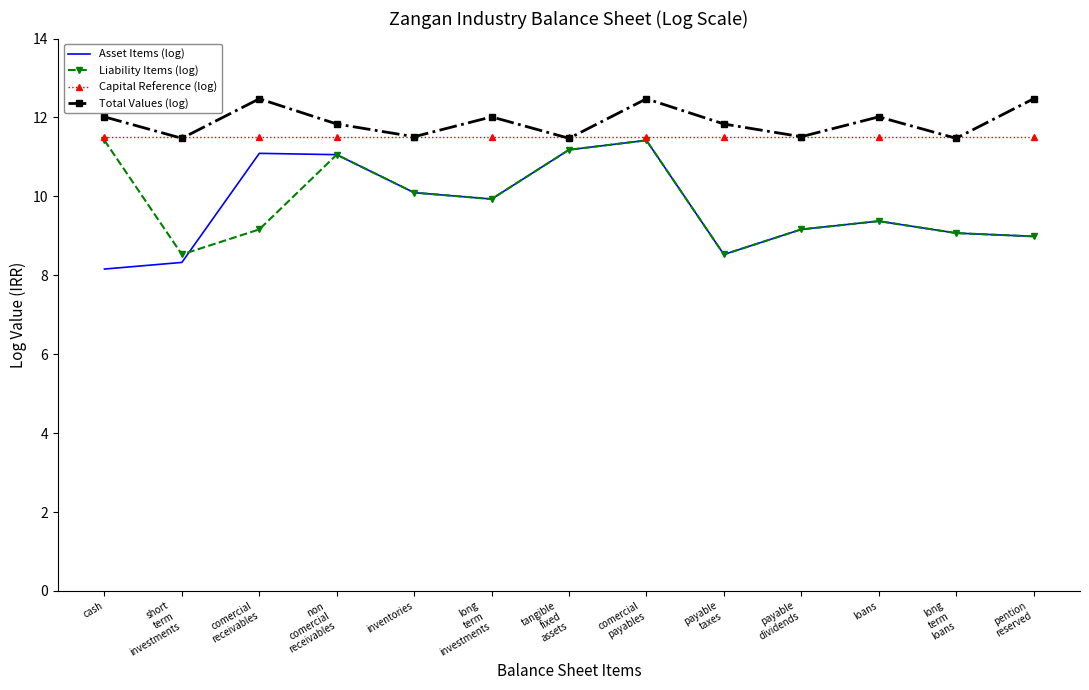

Which series has the largest total across all categories?

Total Values (log)